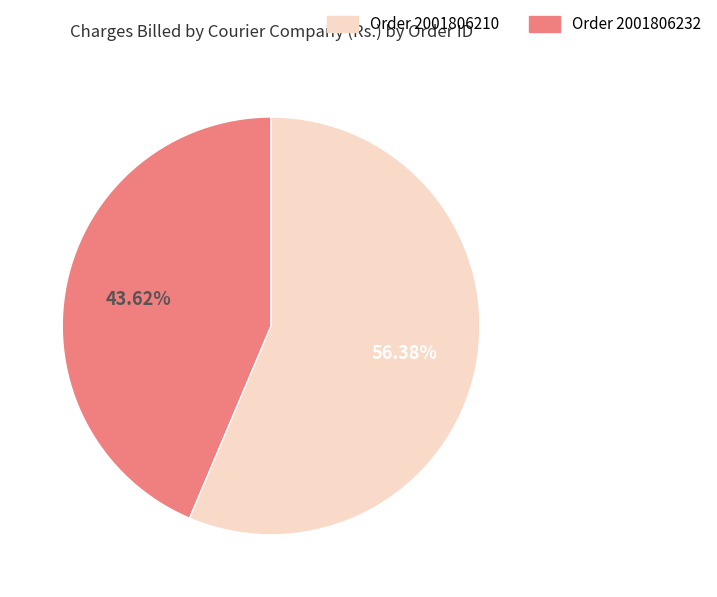

Is there a majority slice in this chart?

Yes